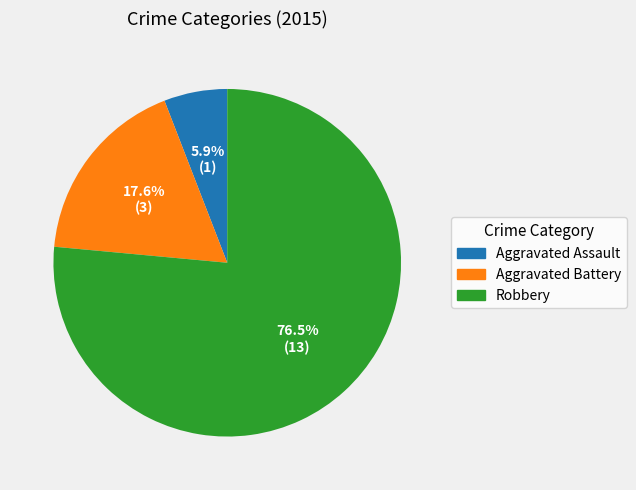

Which slice is the smallest?

Aggravated Assault